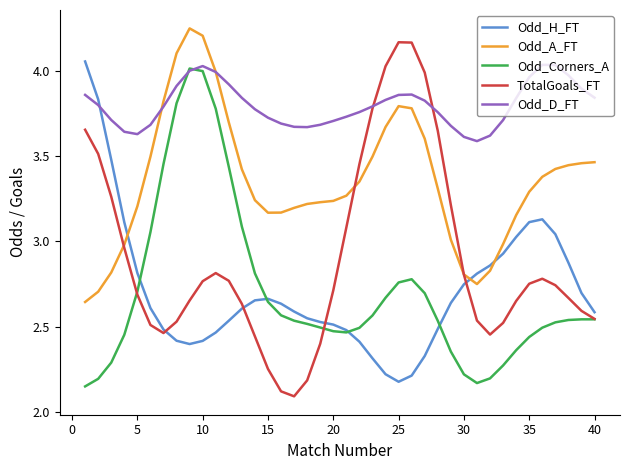

Which series has the largest total across all categories?

Odd_D_FT